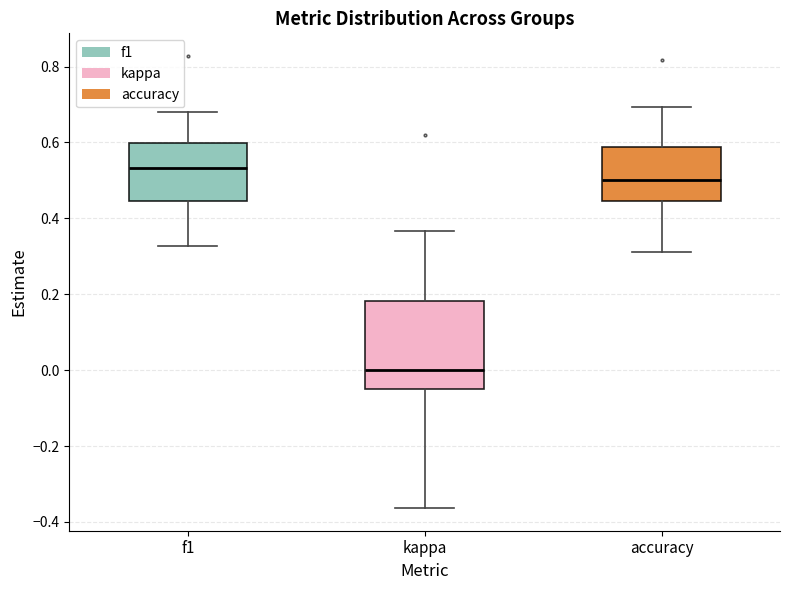

Which box's median line is the lowest?

kappa